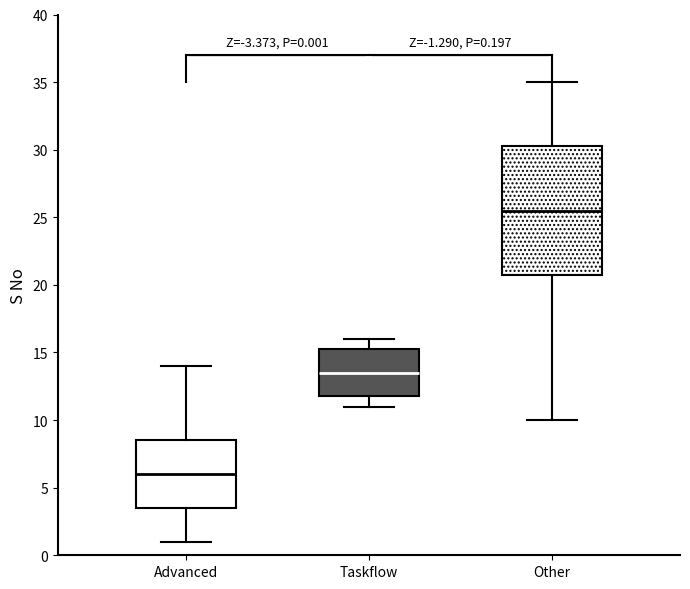

Which box has the highest median line?

Other